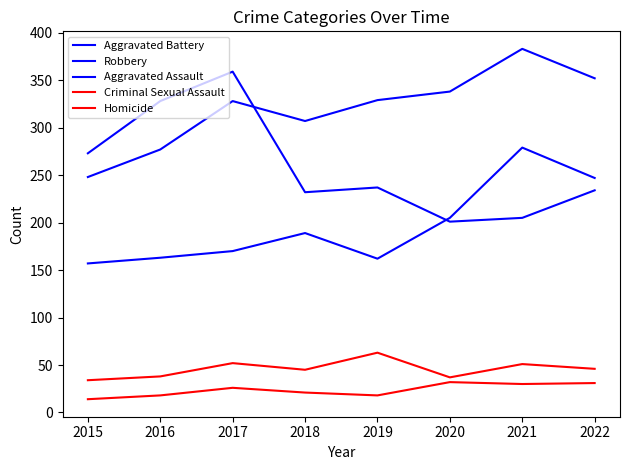

Which has a higher value, 2022 or 2019?

2022